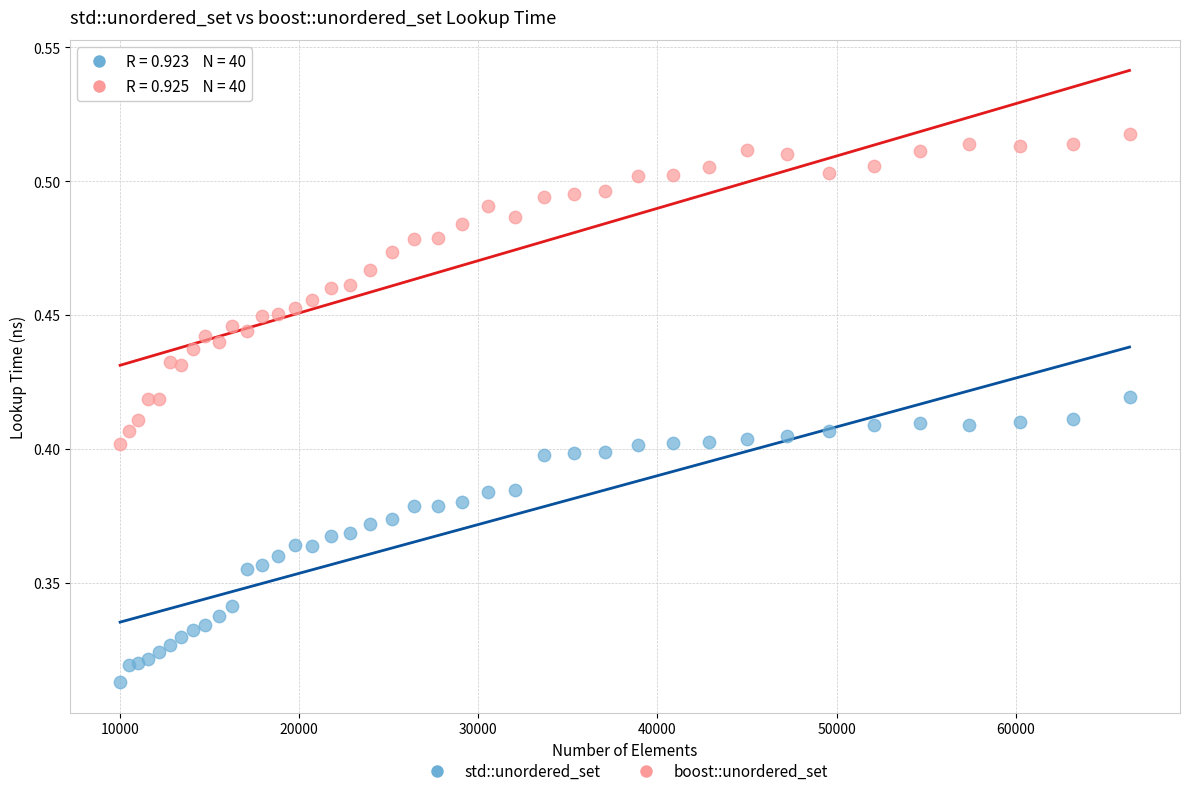

Which series has the widest spread of Y values?

boost::unordered_set